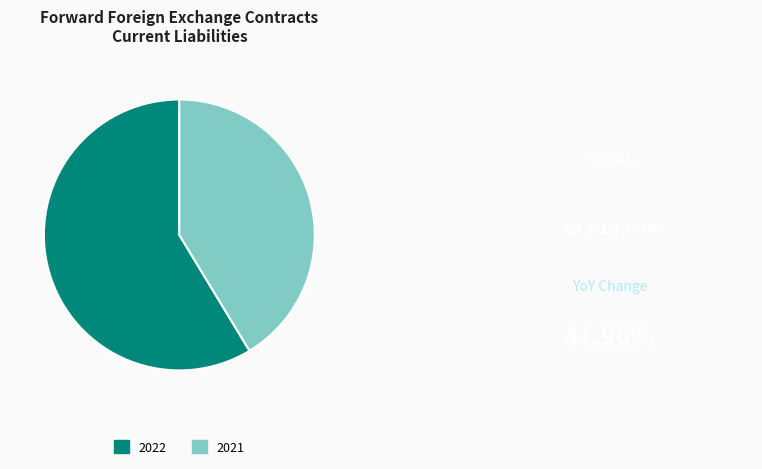

How many slices are in this pie chart?

2